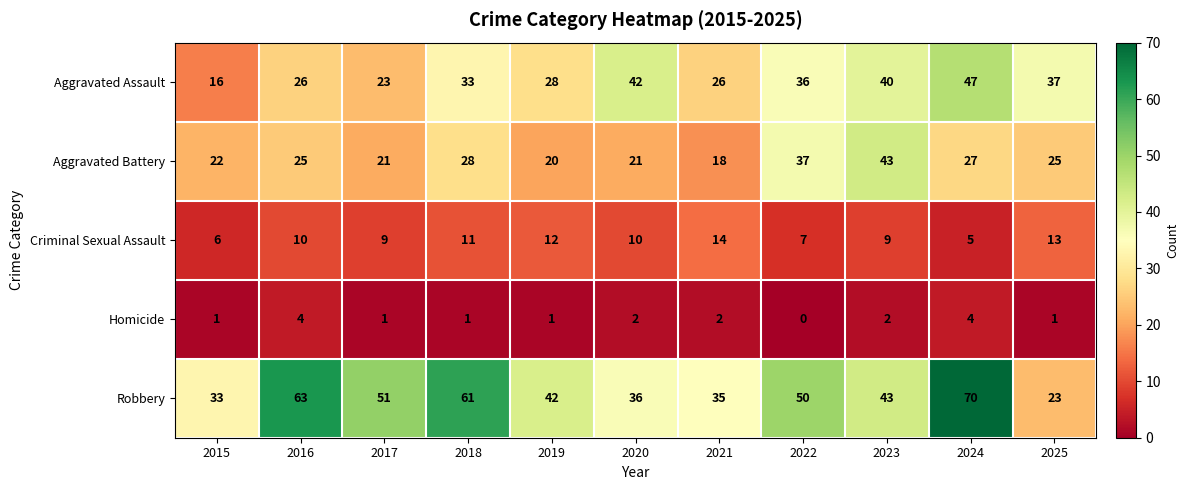

At which category is the sum across all series the highest?

2024